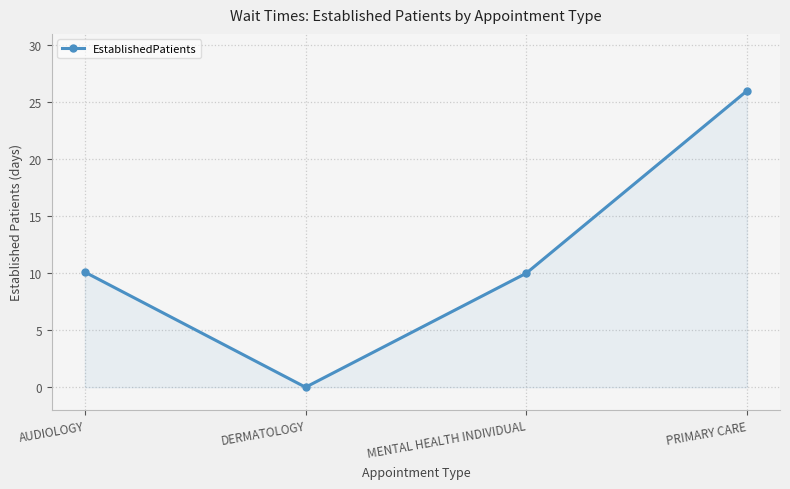

At which category does the chart reach its peak across all series?

PRIMARY CARE